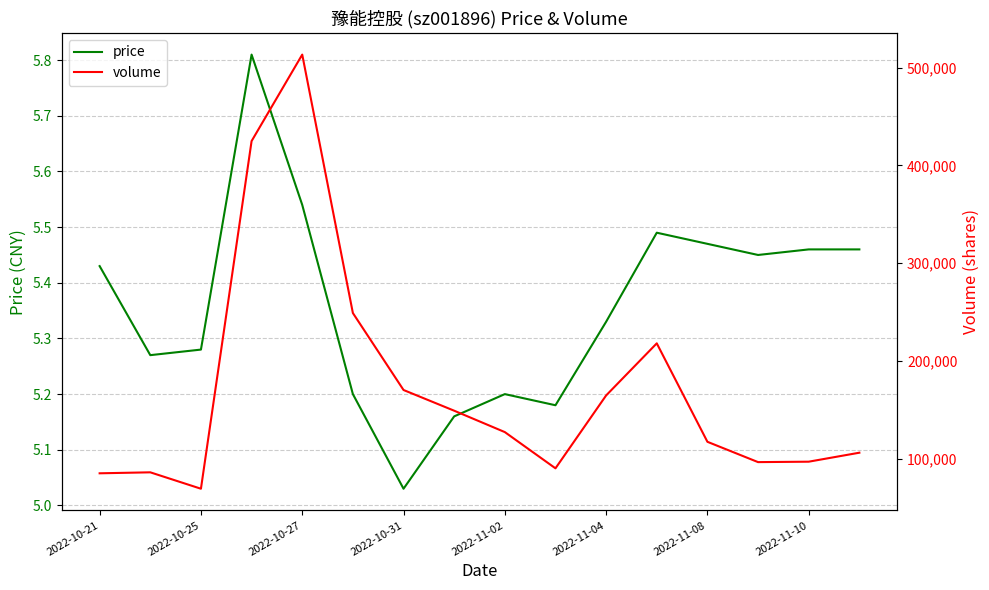

At which label does price reach its minimum?

2022-10-31